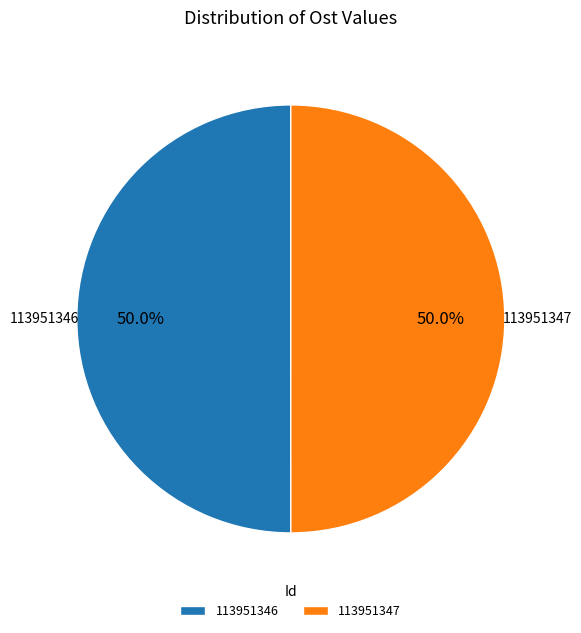

What percentage do 113951347 and 113951346 together represent?

100.0%